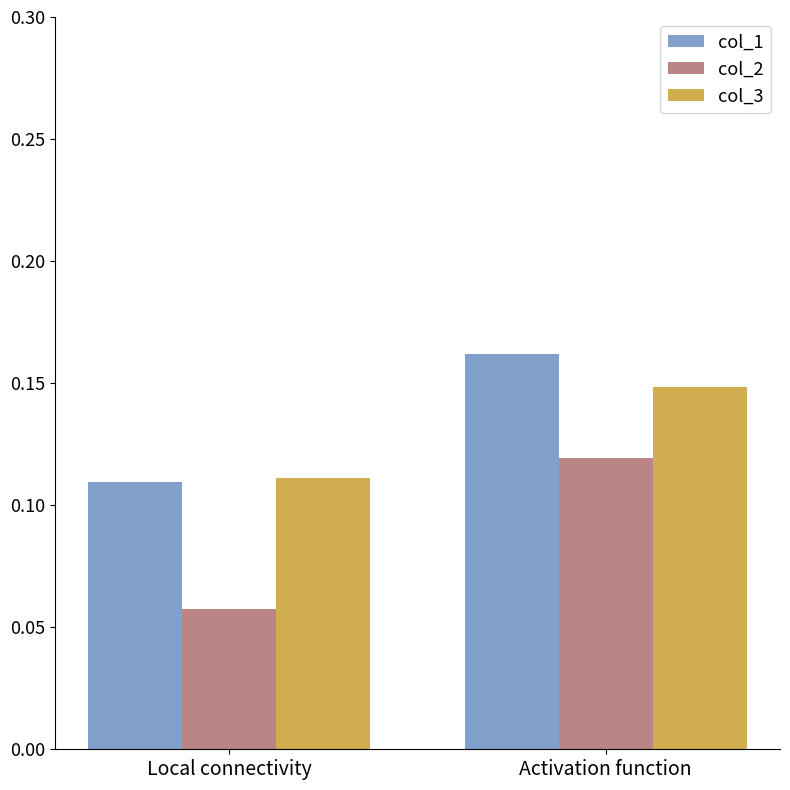

Where is col_2 nearest to the value 0?

Local connectivity